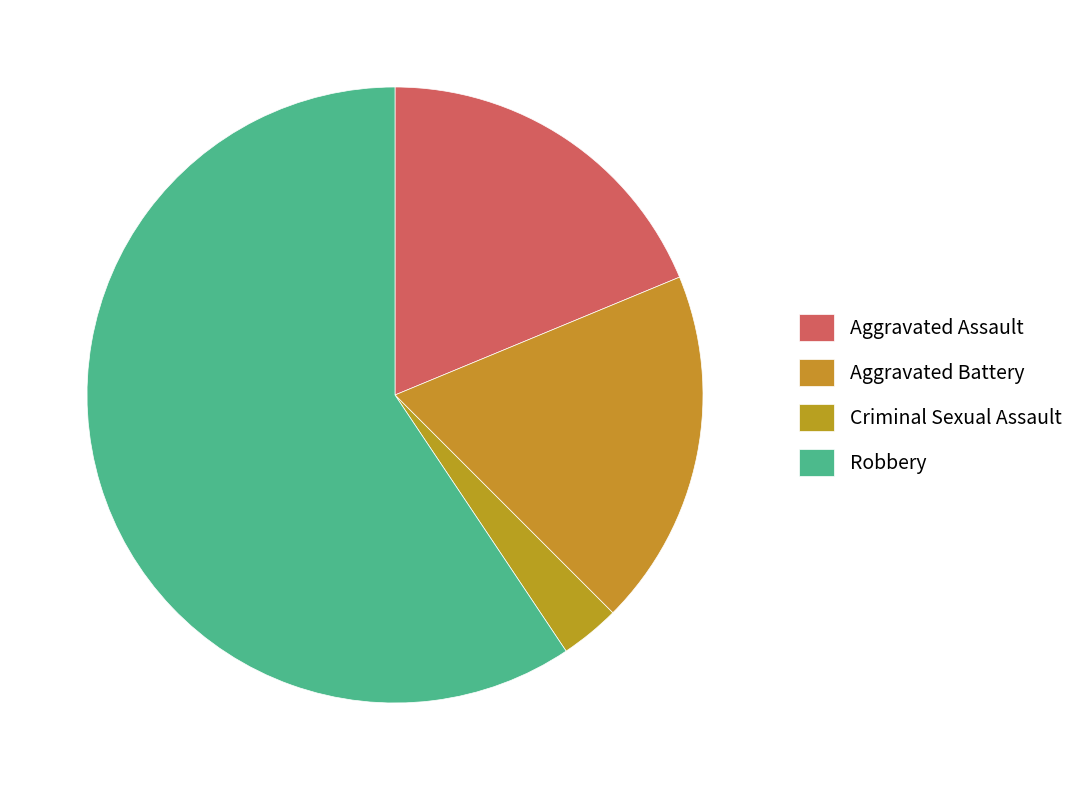

Which has a higher value, Criminal Sexual Assault or Aggravated Assault?

Aggravated Assault